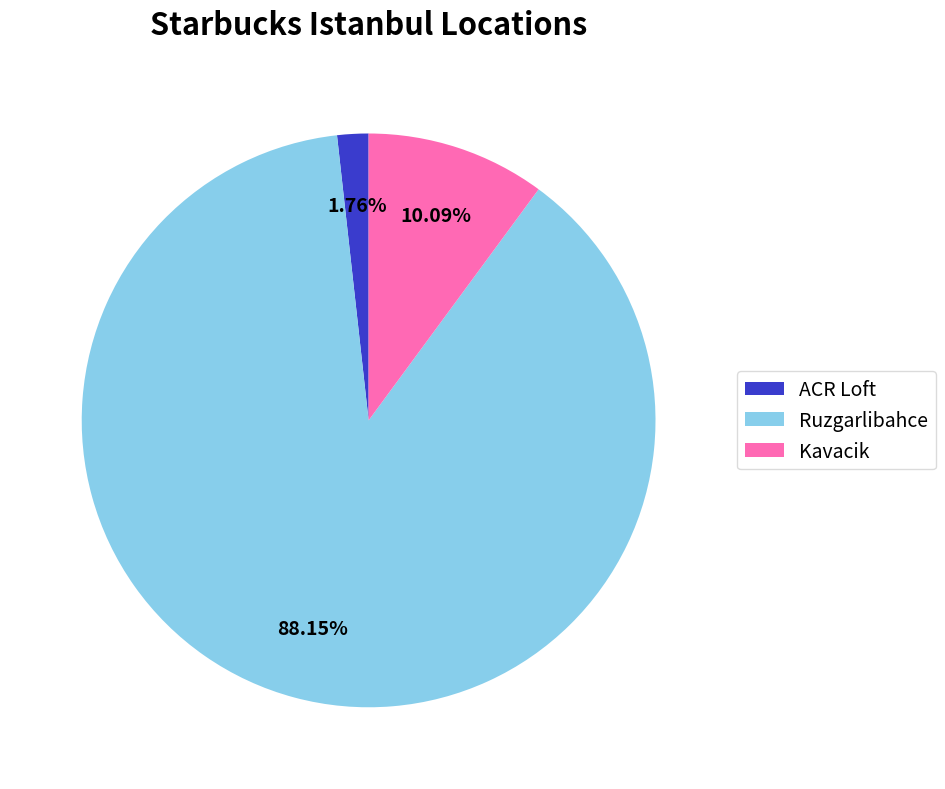

What portion of the pie excludes Kavacik?

89.9%